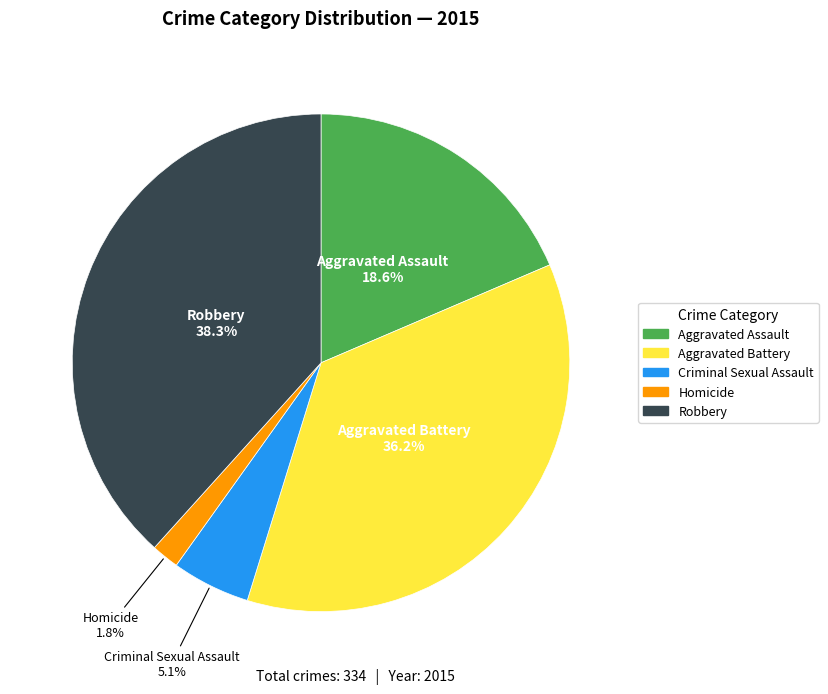

Which has a higher value, Criminal Sexual Assault or Aggravated Assault?

Aggravated Assault